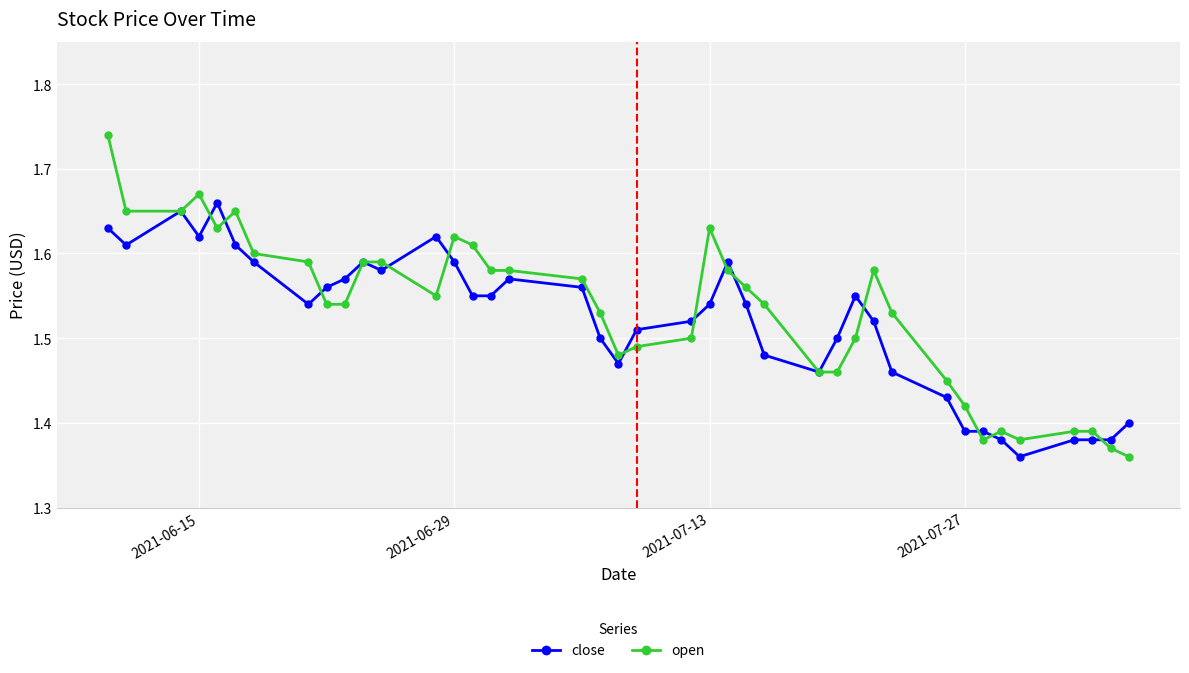

What are all the series names shown in the legend?

close, open